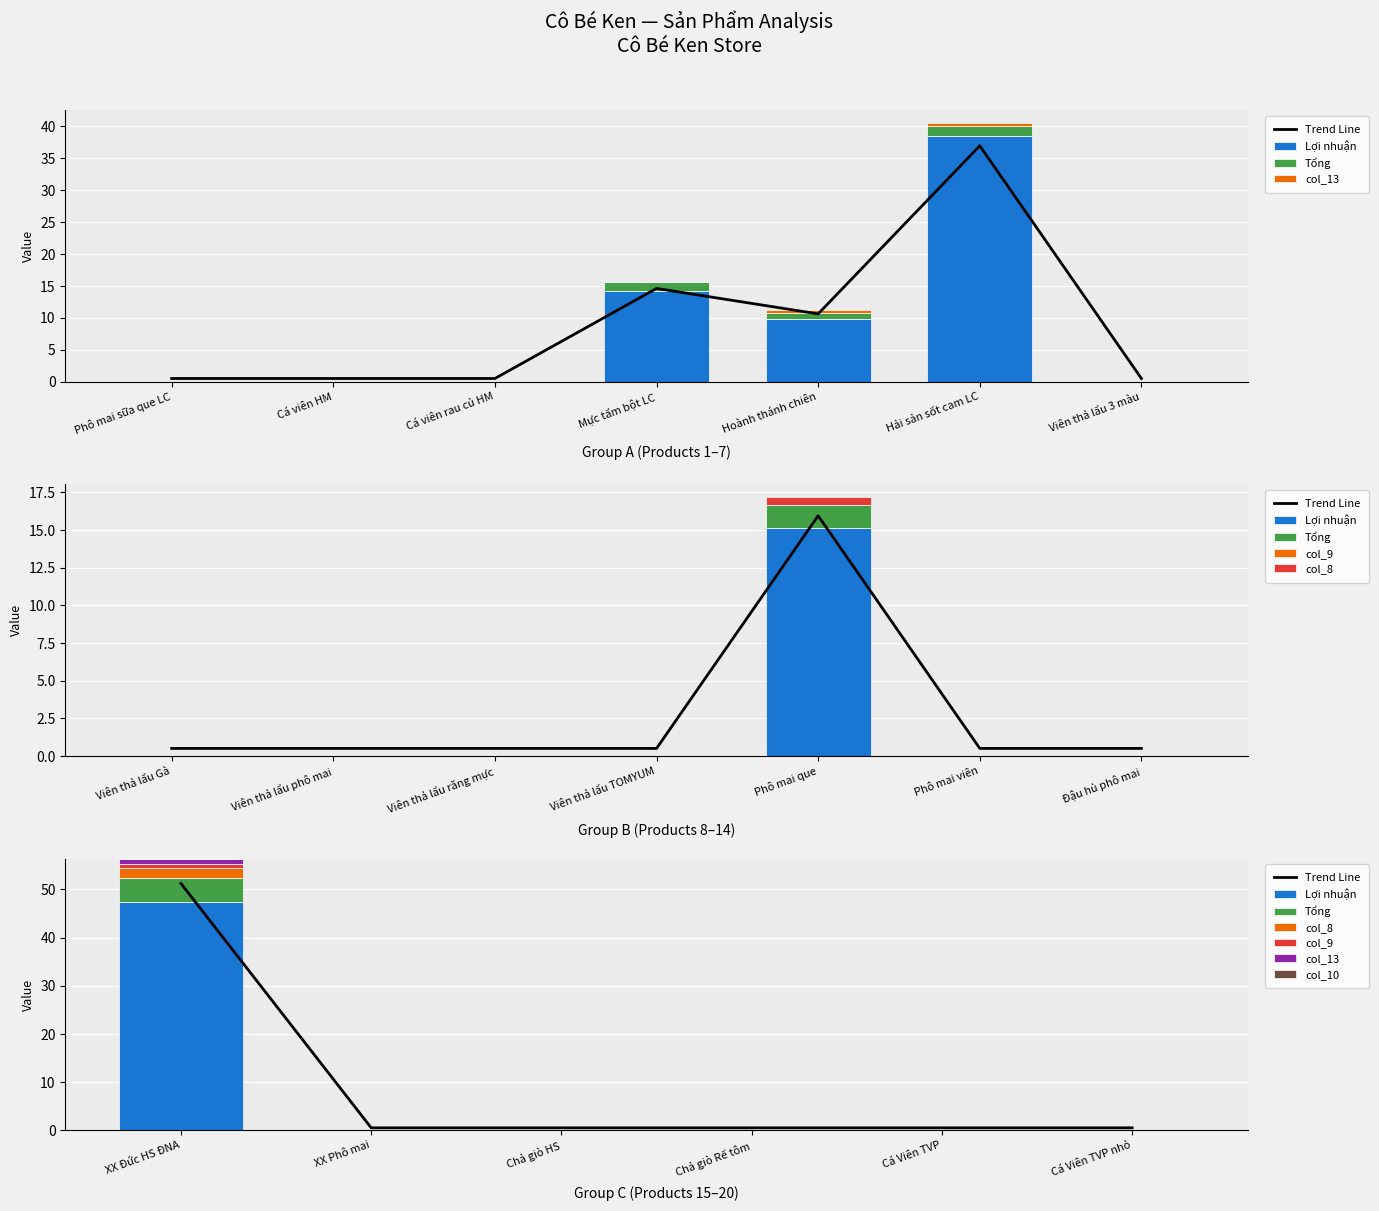

How many values in col_10 are above zero?

1